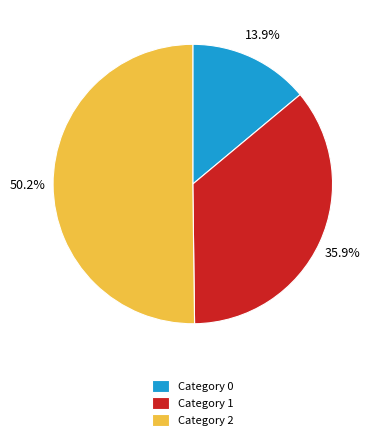

Which has a higher value, Category 0 or Category 2?

Category 2